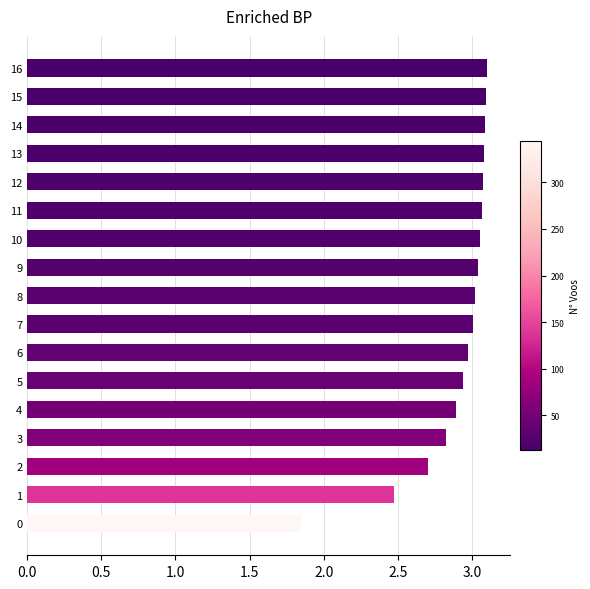

What is the ratio of the value at 7 to the value at 6?

1.0